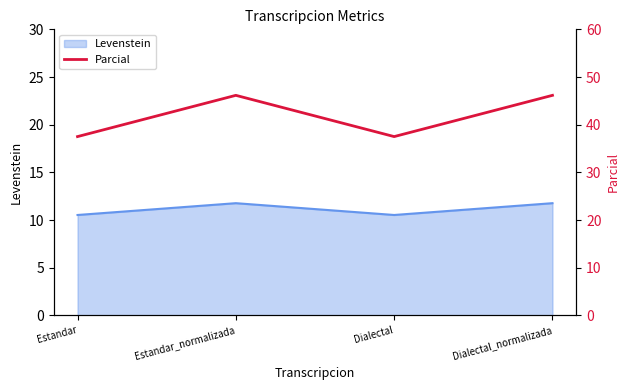

Does the chart have visible grid lines?

No